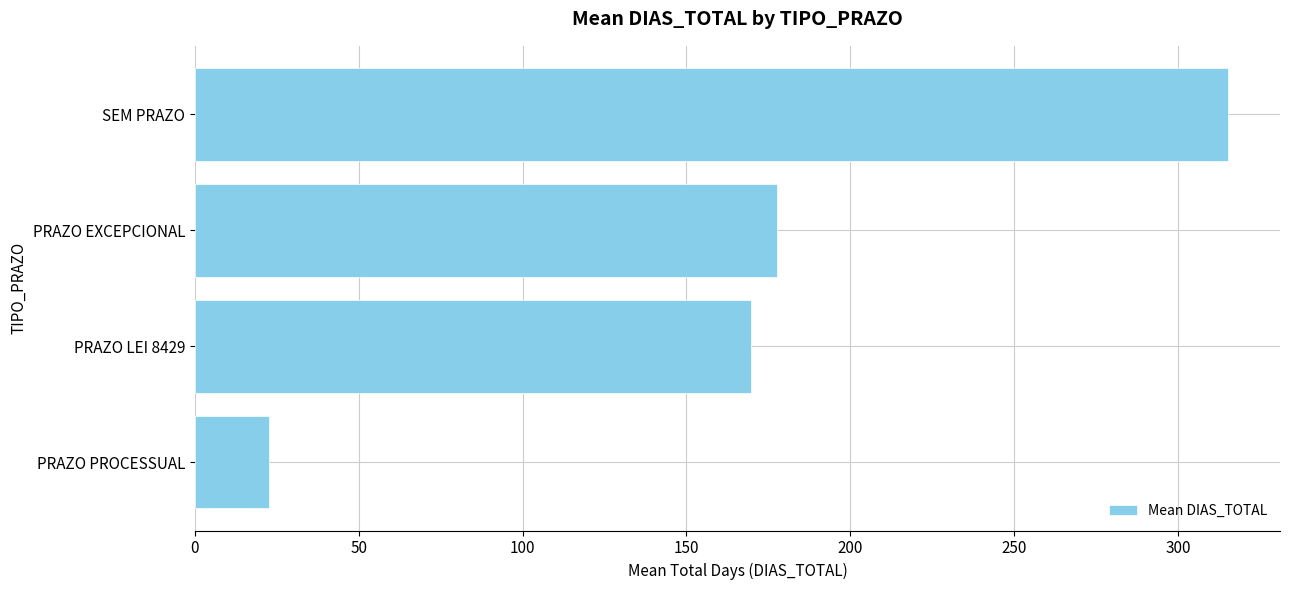

What is the average value?

171.4